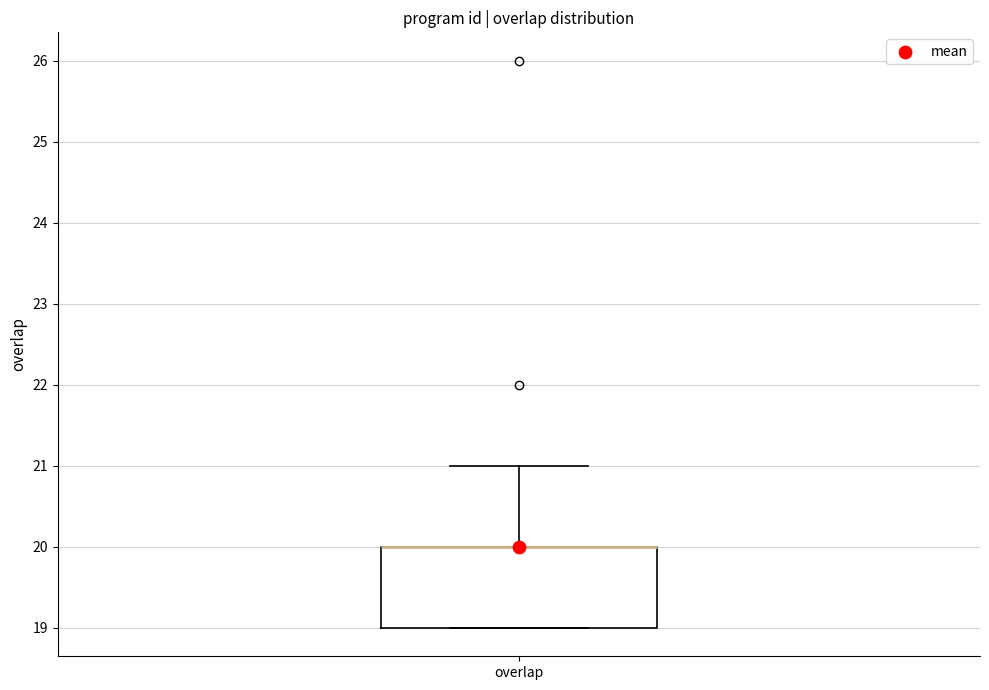

Where is the upper edge of the box for overlap on the y-axis? The values are not printed on the chart, so give them approximately, as read against the axis.

20